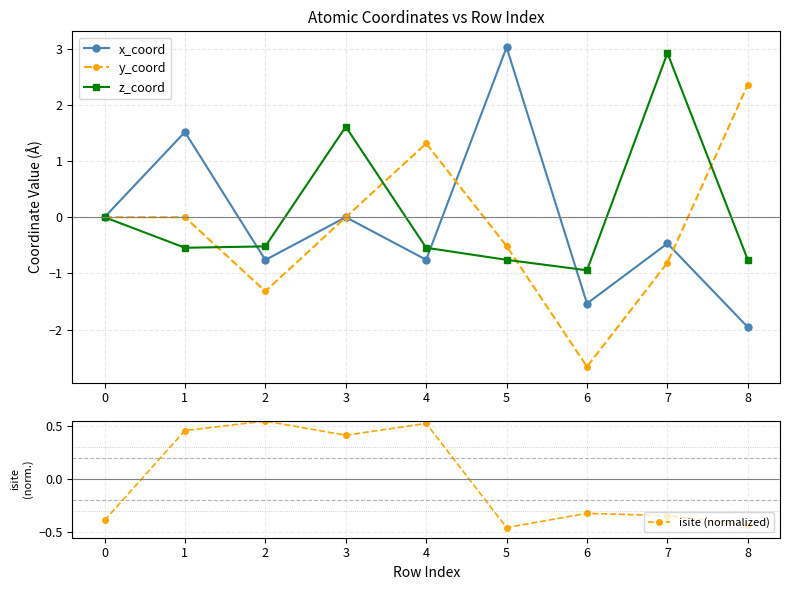

At which label does z_coord reach its minimum?

6